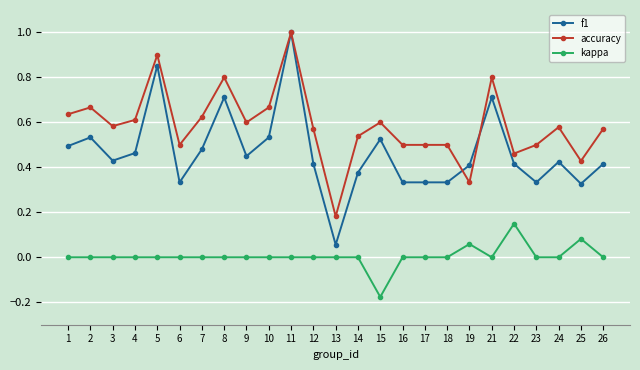

True or false: kappa and f1 intersect in this chart.

False